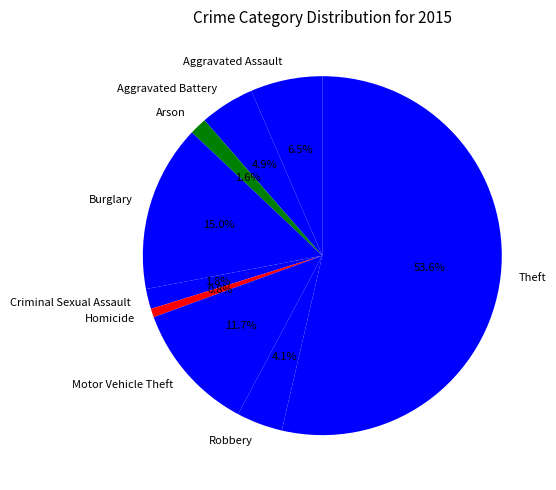

What is the ratio of the value at Aggravated Assault to the value at Homicide?

8.3